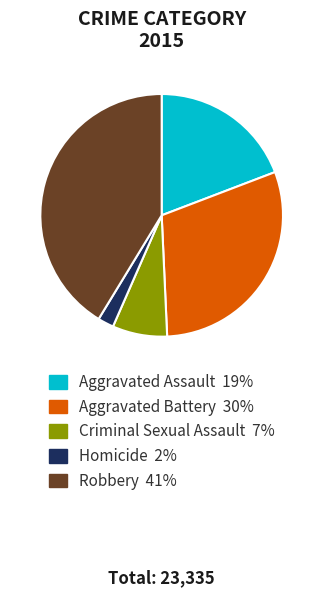

Does Aggravated Battery 30% account for over 50% of the chart?

No